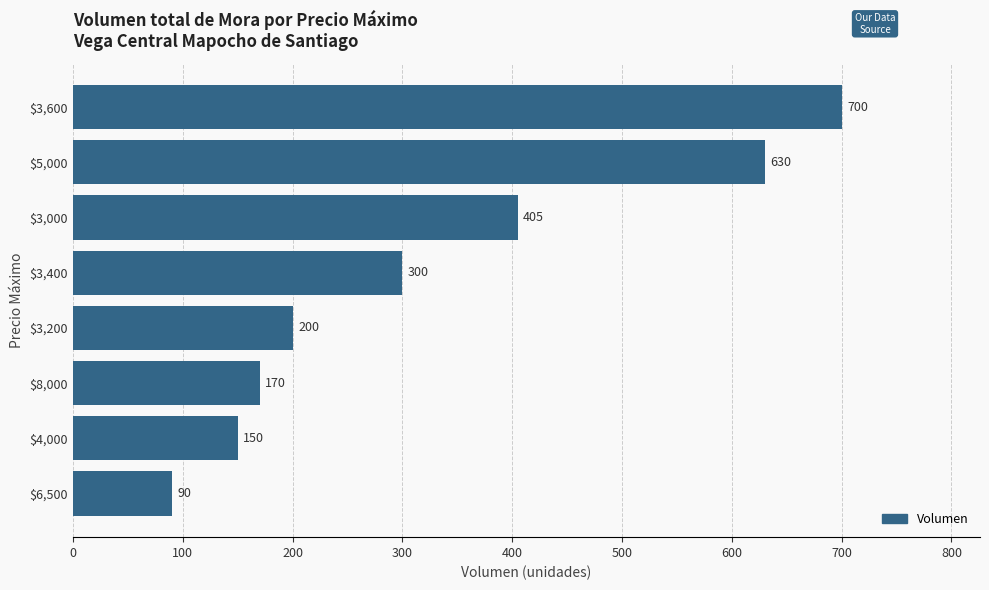

Count the number of data series in this chart.

1